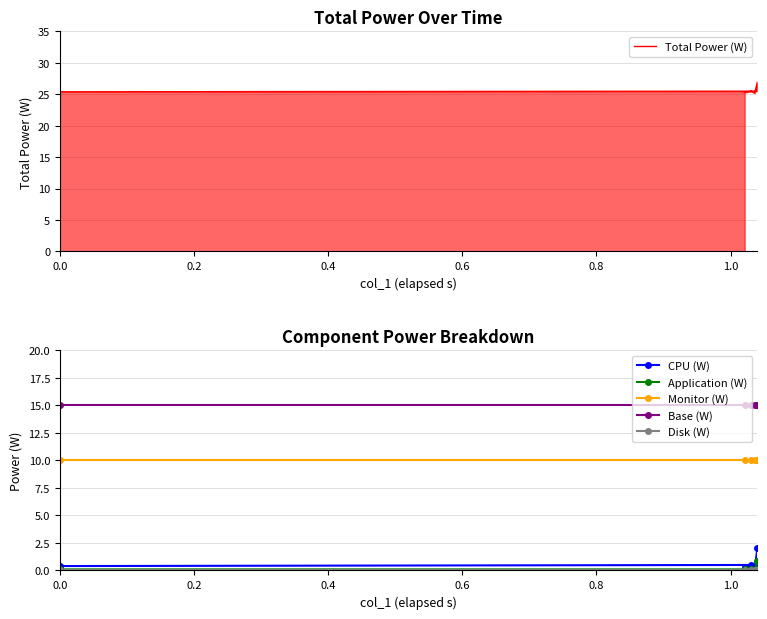

True or false: Application (W) and Total Power (W) intersect in this chart.

False